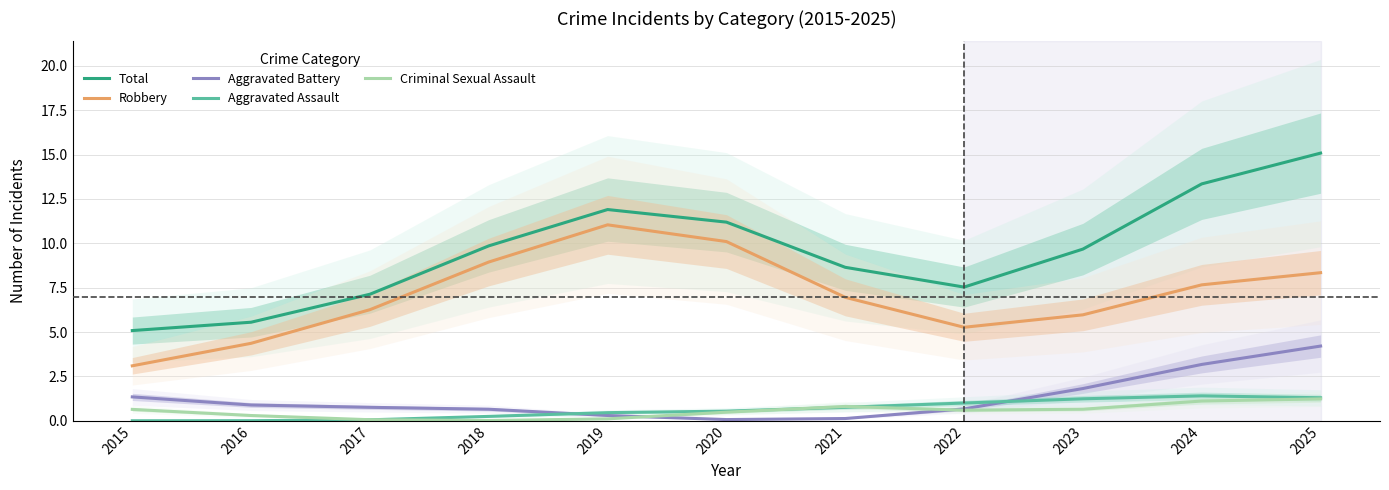

The Robbery series shows 7.4 at 2016. True or false?

False